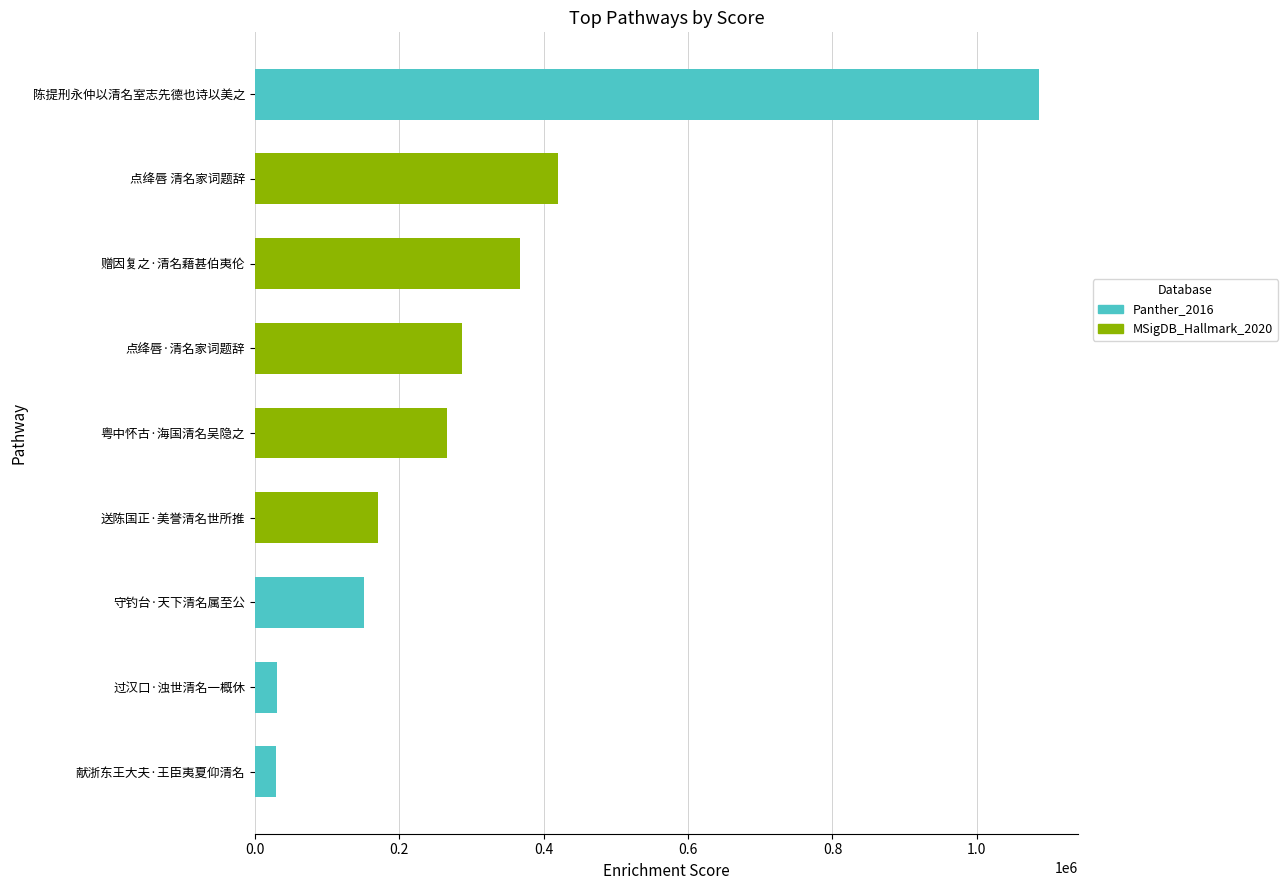

Which has a higher value, 赠因复之·清名藉甚伯夷伦 or 陈提刑永仲以清名室志先德也诗以美之?

陈提刑永仲以清名室志先德也诗以美之